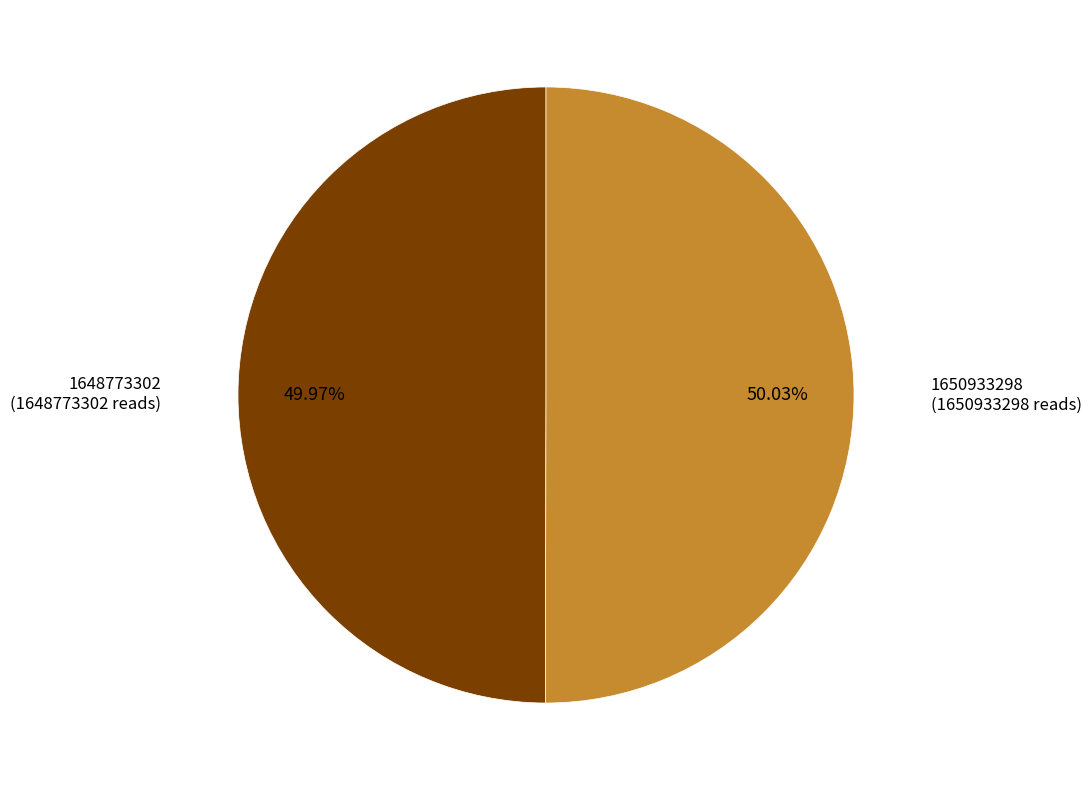

Does any single category account for the majority?

Yes